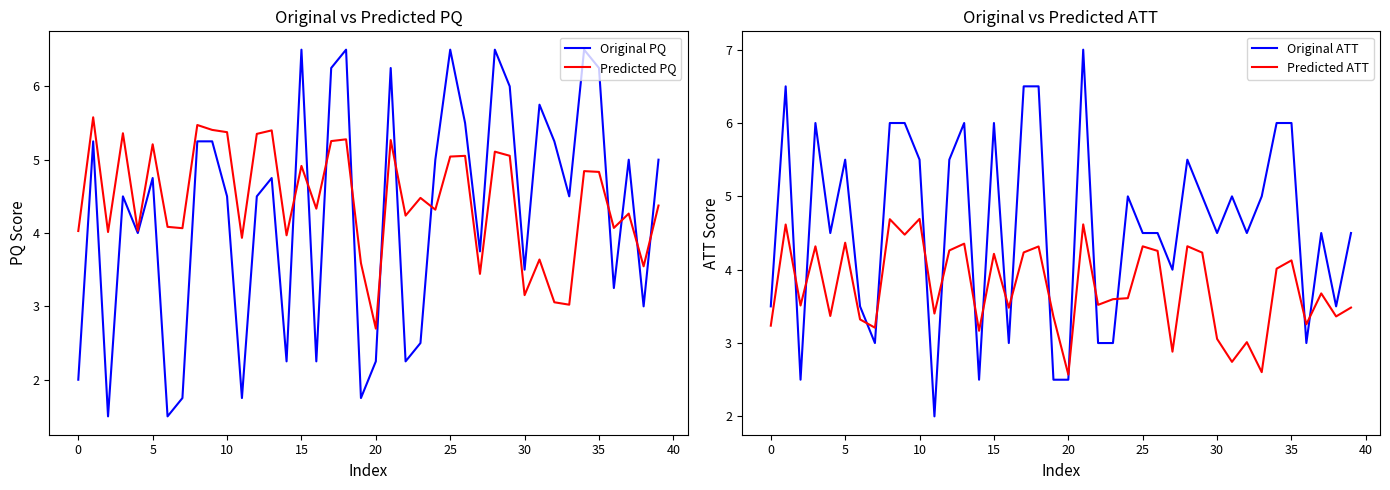

Between which two adjacent categories do Original PQ and Original ATT first intersect?

14 and 15